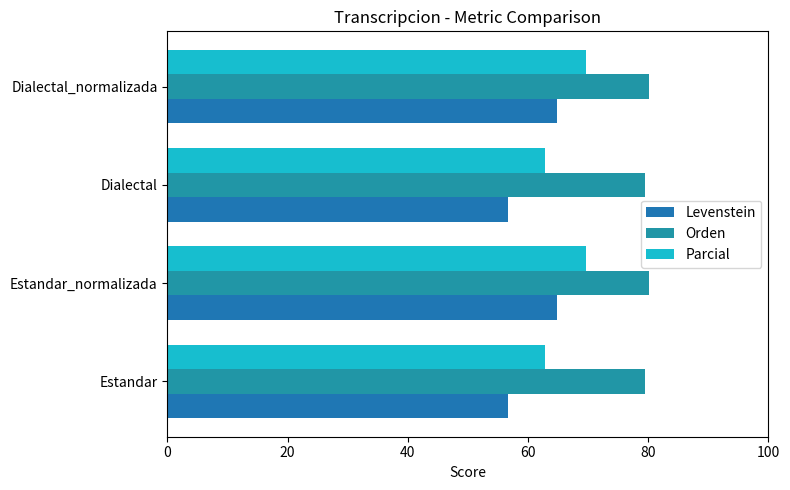

Which series has the widest spread of values?

Levenstein